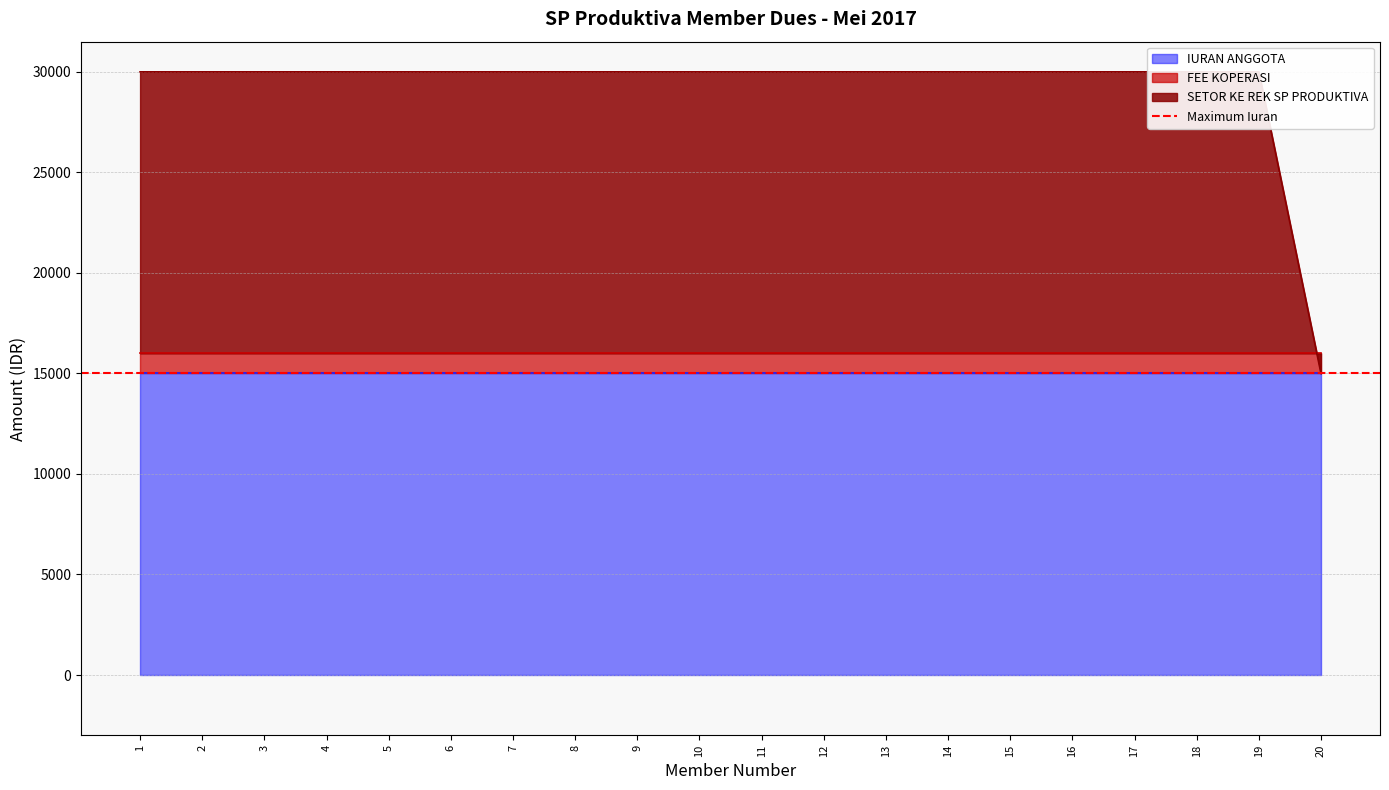

What is the approximate value of IURAN ANGGOTA at 5?

15000